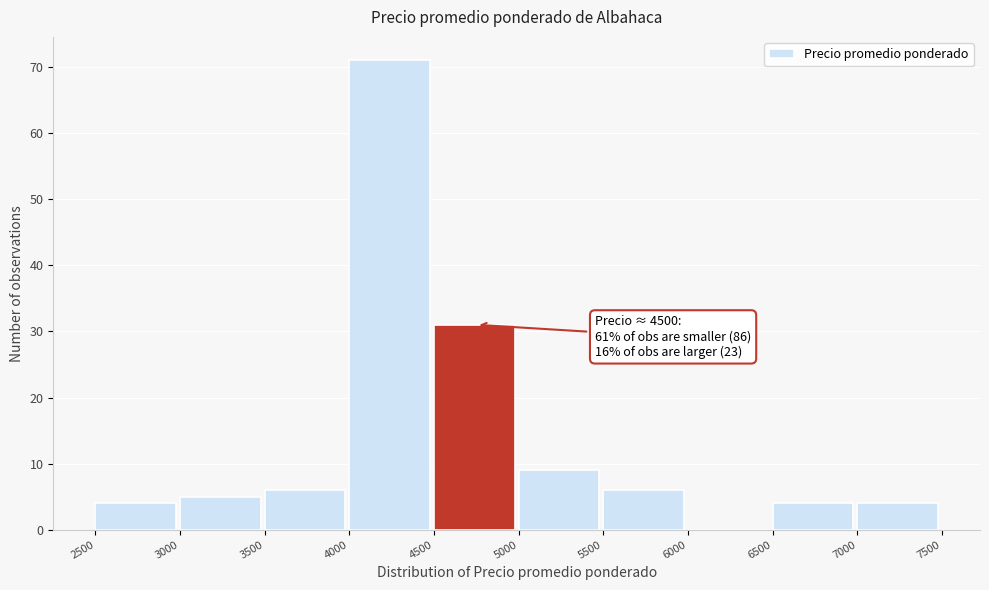

Over which range of the x-axis is the bar tallest?

4000 to 4500